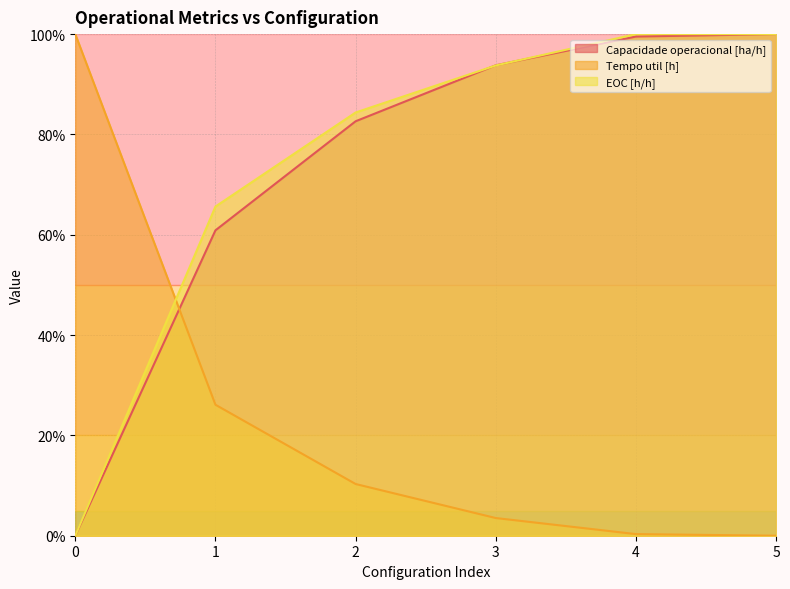

What is the difference between the maximum and second lowest values in the Capacidade operacional [ha/h] series?

0.4